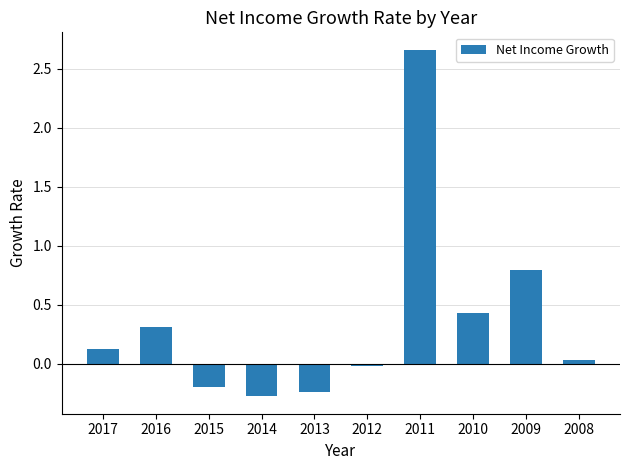

What is the change in value from 2016 to 2009?

+0.5